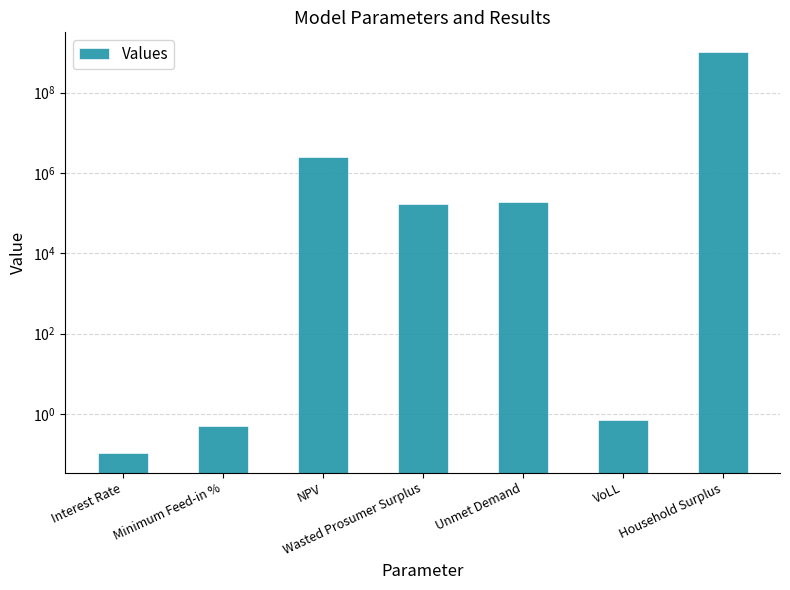

List the labels in order of value, largest first.

Household Surplus, NPV, Unmet Demand, Wasted Prosumer Surplus, VoLL, Minimum Feed-in %, Interest Rate